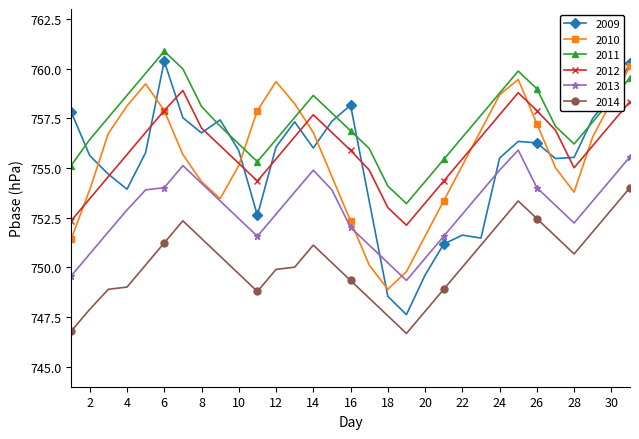

Which series has the widest spread of values?

2009